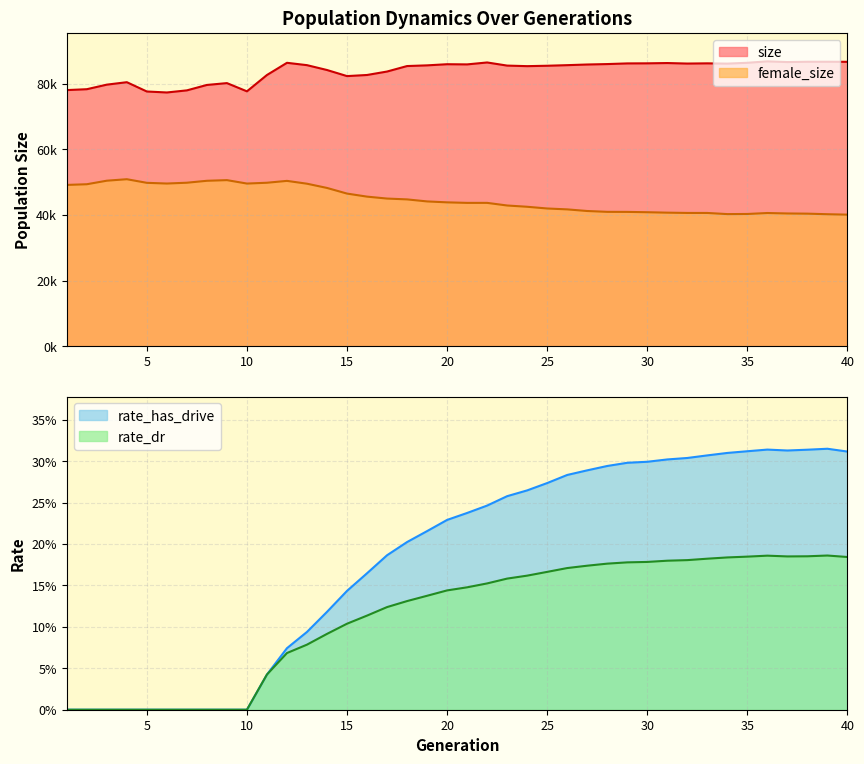

At which label does rate_dr reach its minimum?

1